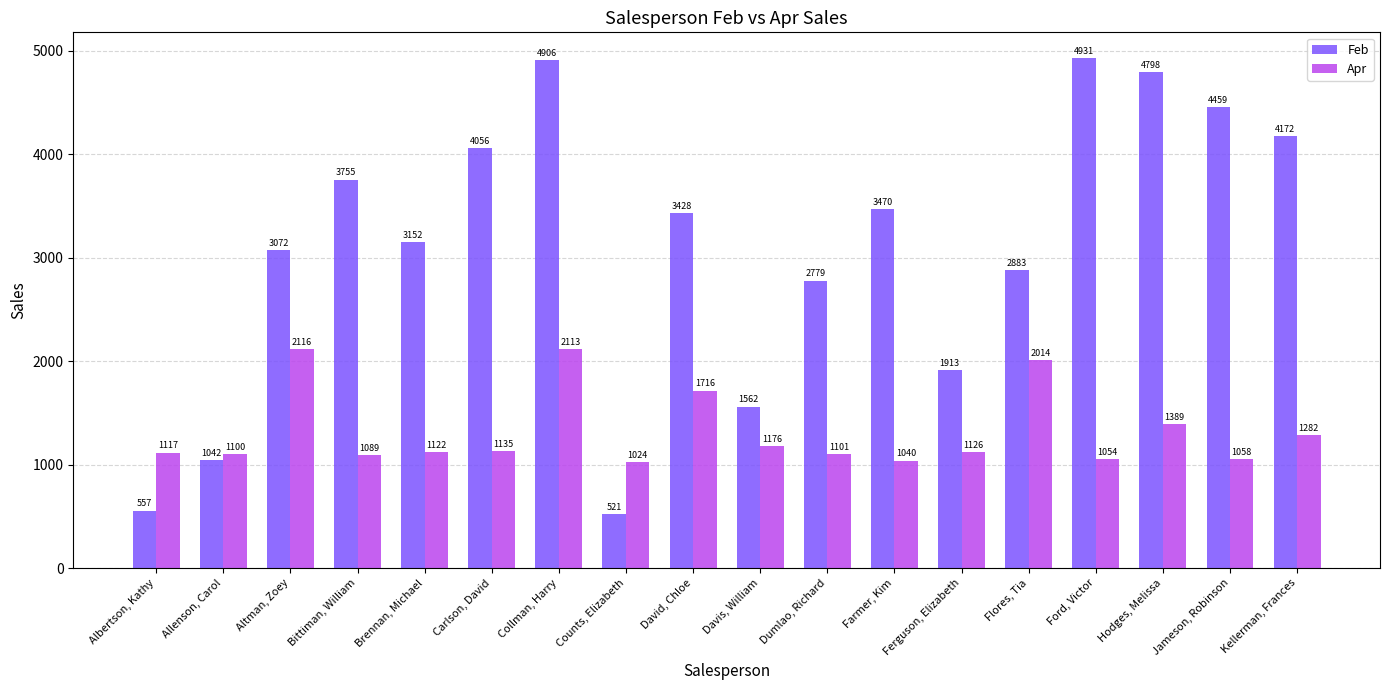

What is the minimum value for Apr?

1024